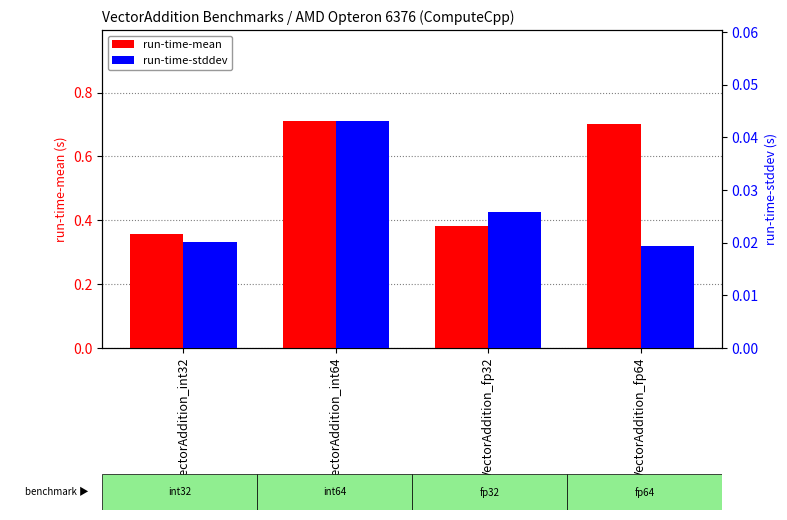

What is the spread (max minus min) of values at VectorAddition_int32?

0.3